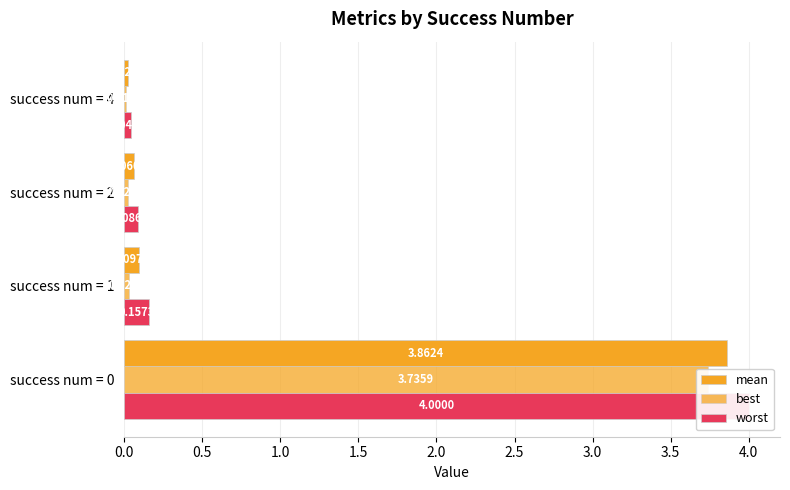

At how many categories does at least one series exceed 0?

4